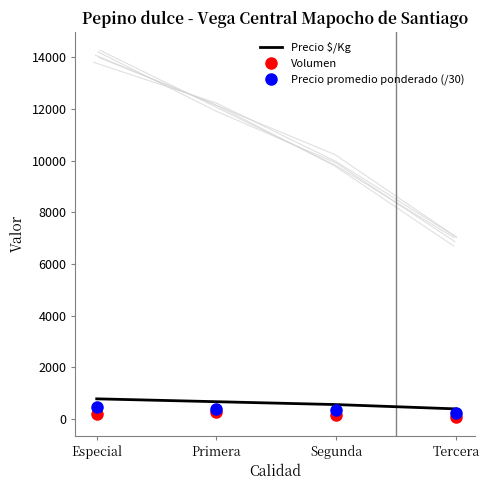

What is the label of the 4th point from the right?

Especial